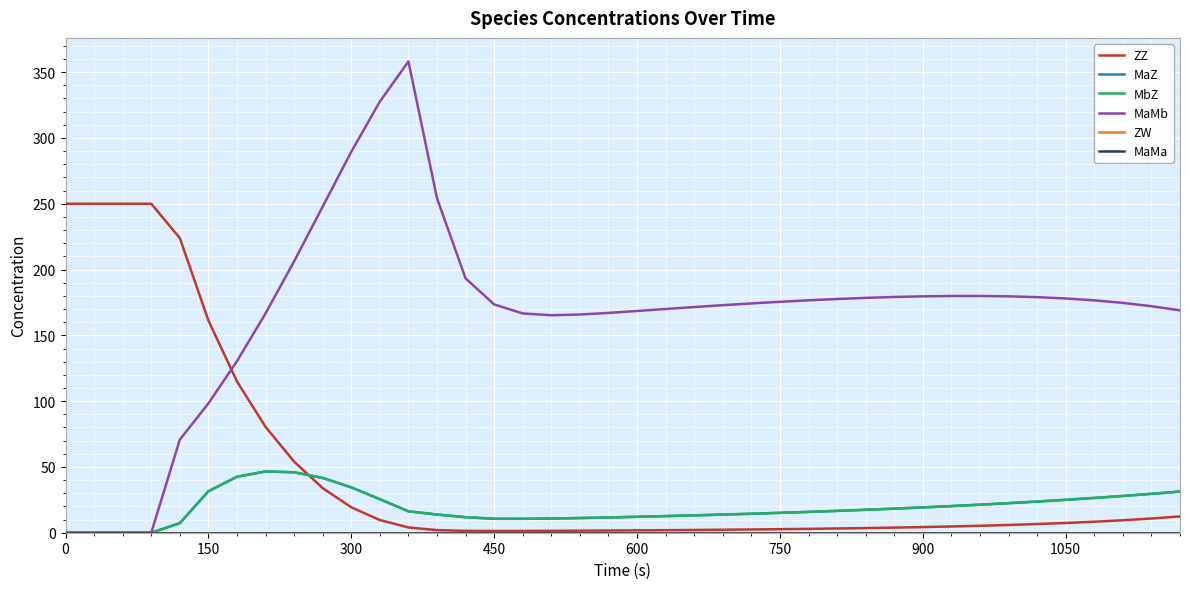

Is this an area chart (filled region under the line)?

No